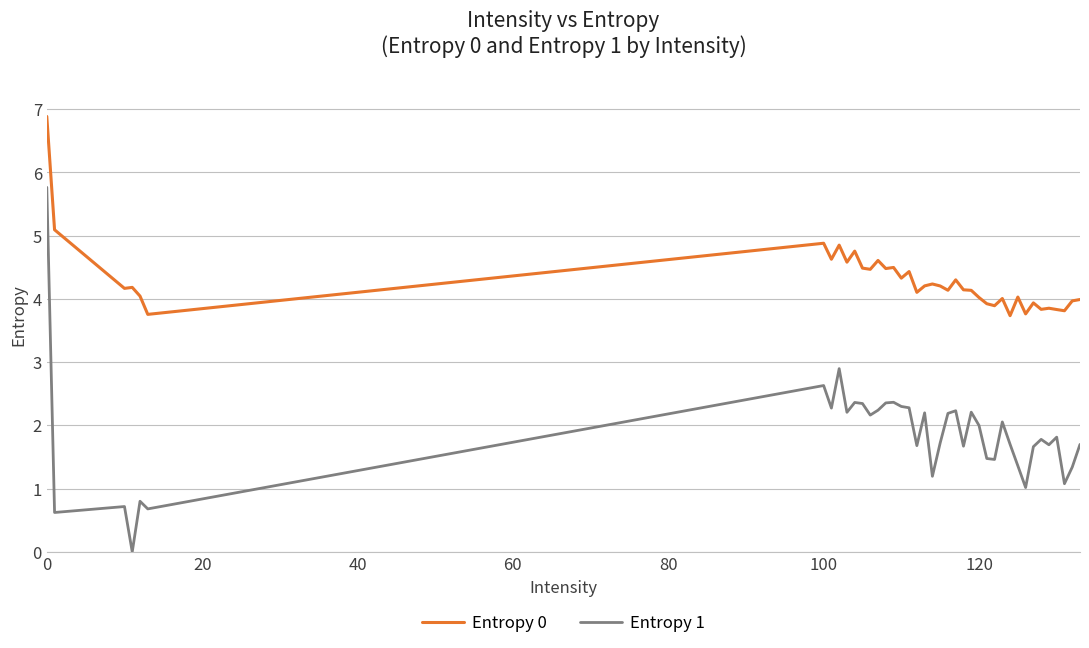

What is the difference between the maximum and minimum values in the Entropy 0 series?

3.2